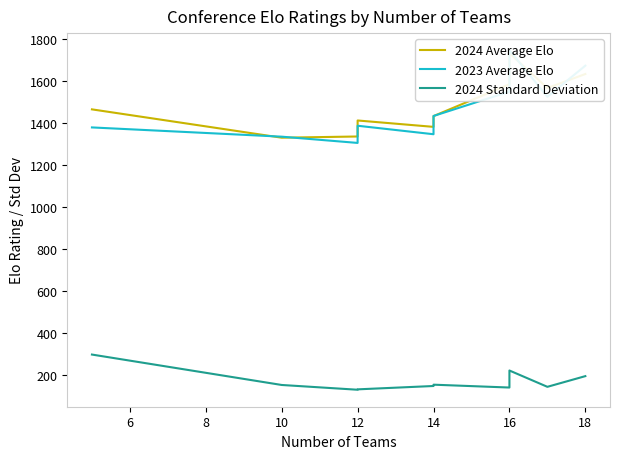

True or false: 2024 Average Elo and 2024 Standard Deviation intersect in this chart.

False